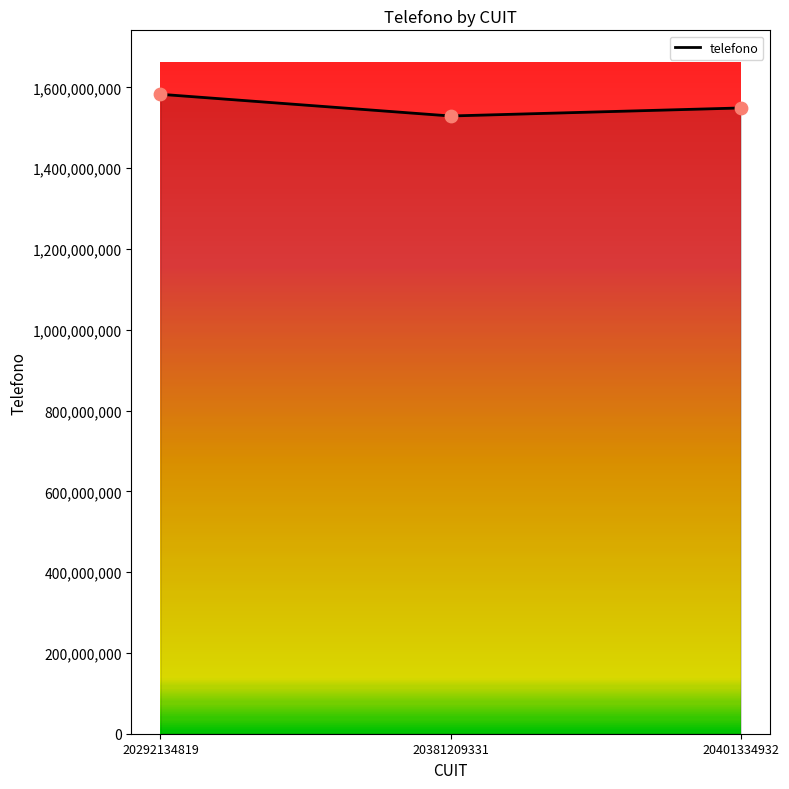

What is the change in value from 20292134819 to 20381209331?

-53741717